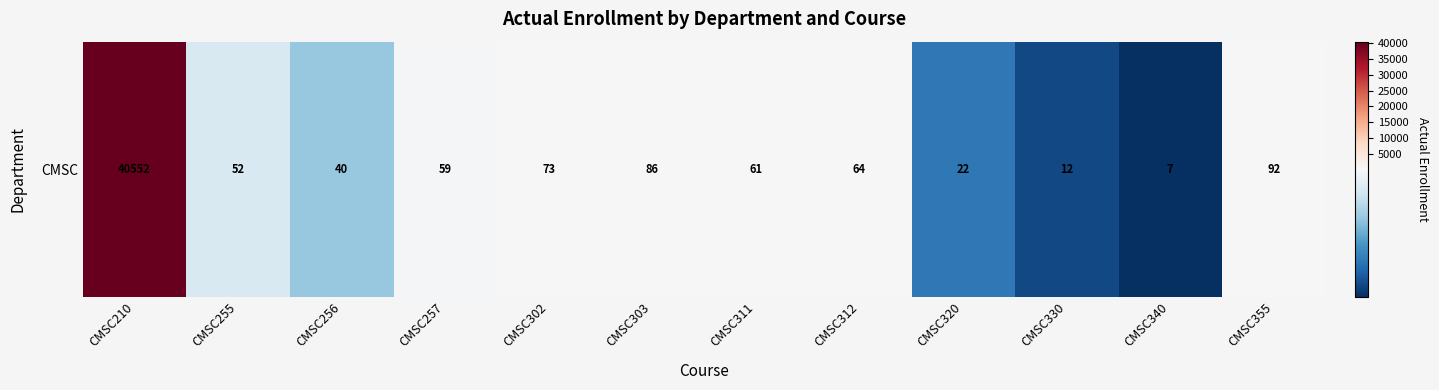

Reading left to right, extract all data points from this chart.

40552	52	40	59	73	86	61	64	22	12	7	92